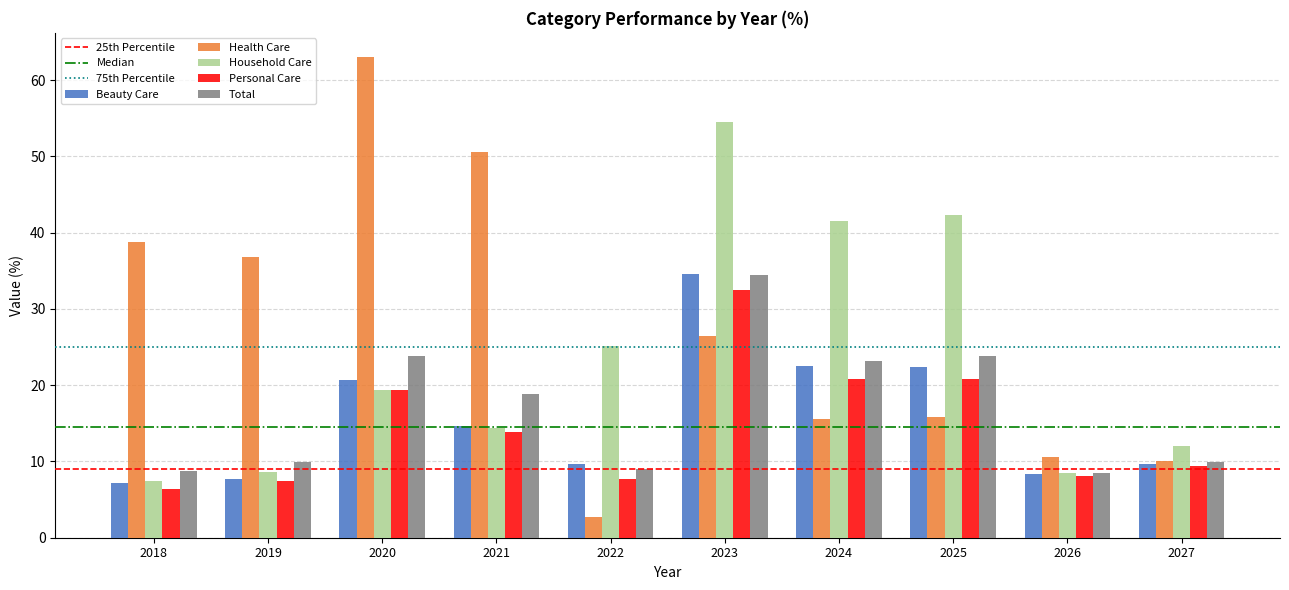

What is the difference between the highest and lowest values at 2027?

2.7